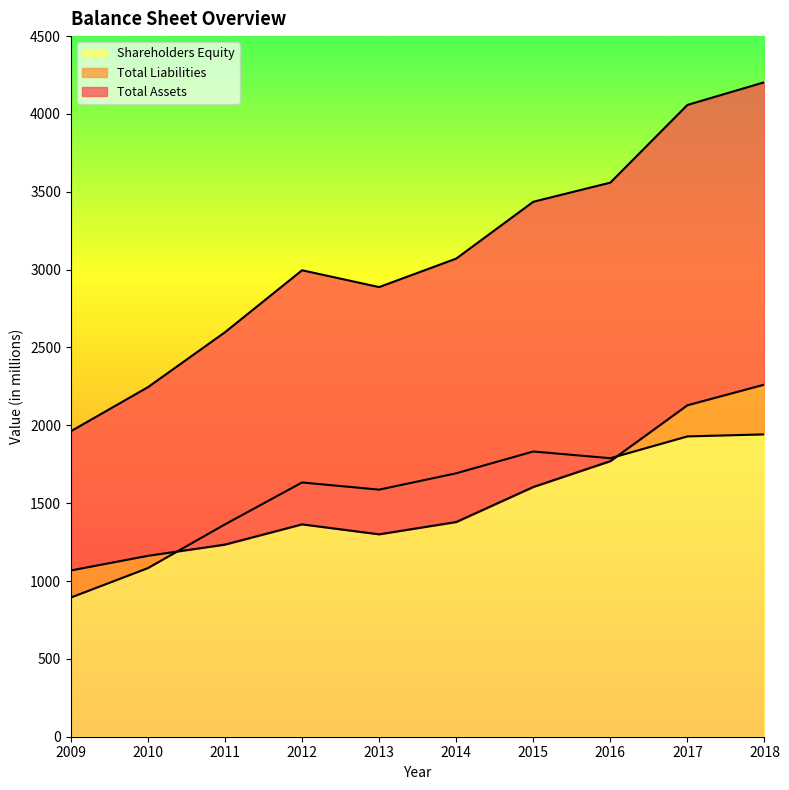

How many lines are shown in the chart?

3